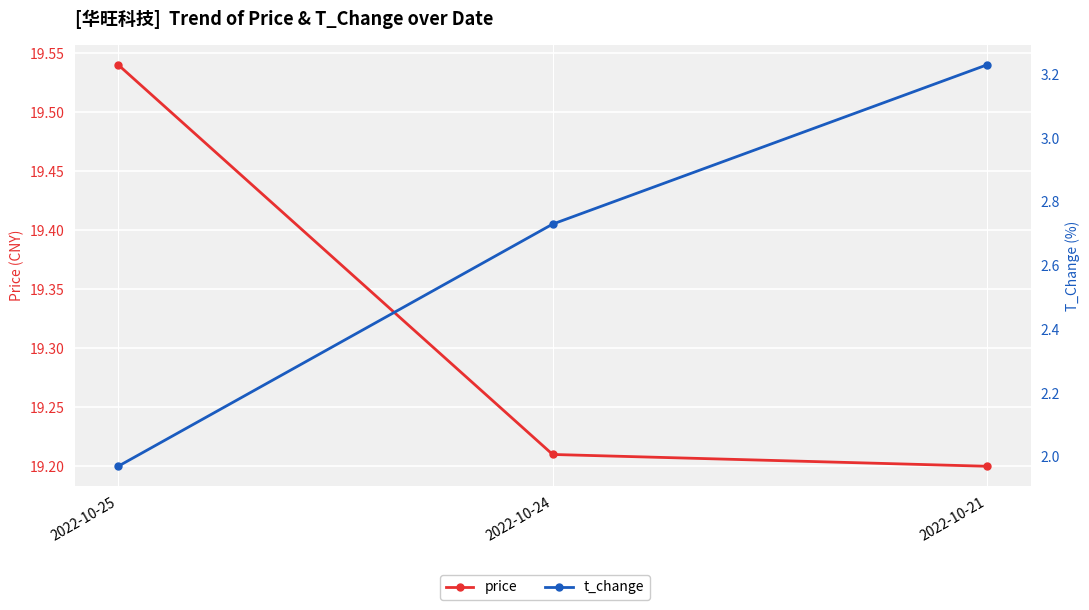

Reading left to right, transcribe all the data shown in this chart.

price: 2022-10-25=19.5	2022-10-24=19.2	2022-10-21=19.2
t_change: 2022-10-25=2.0	2022-10-24=2.7	2022-10-21=3.2